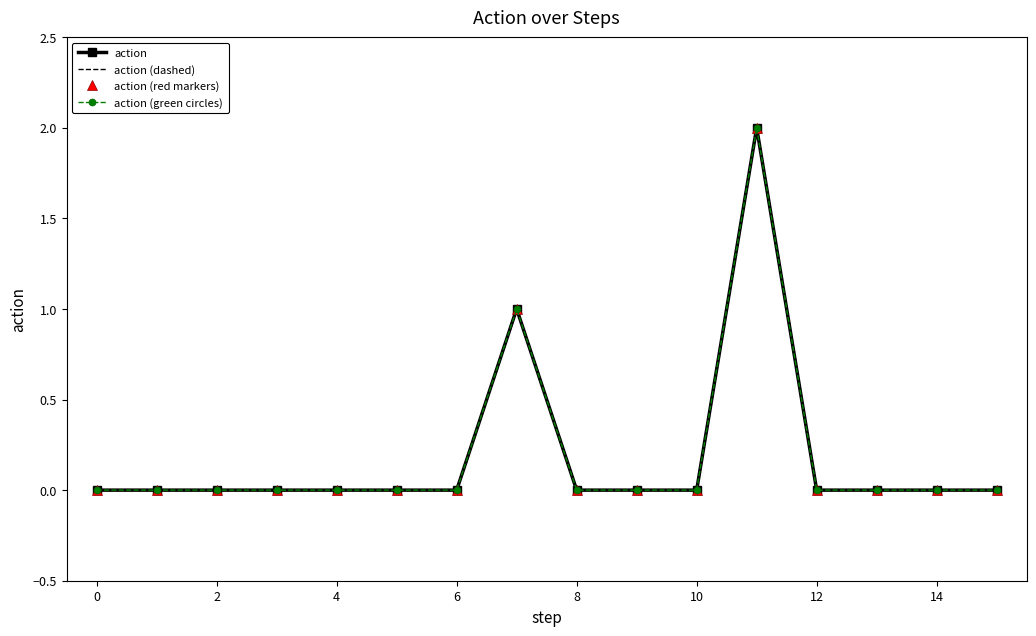

True or false: action (green circles) has more than 1 interior local peaks.

True